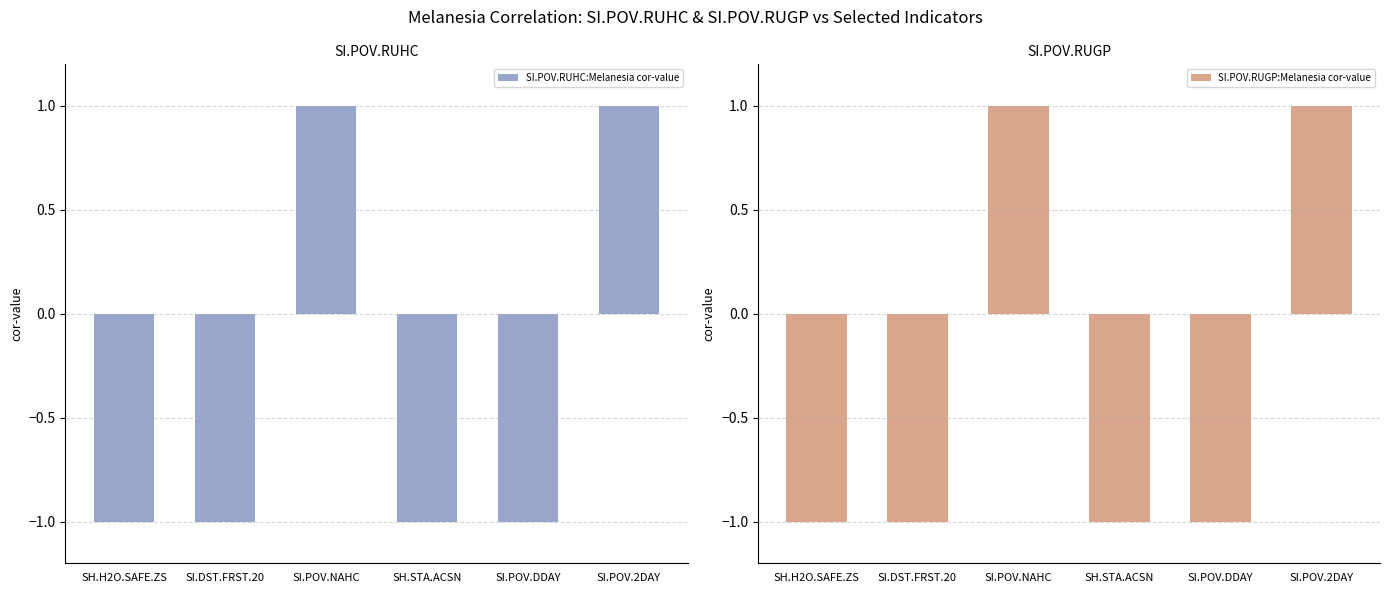

The value of SI.POV.RUHC:Melanesia cor-value at SH.STA.ACSN is -1.0. True or false?

True